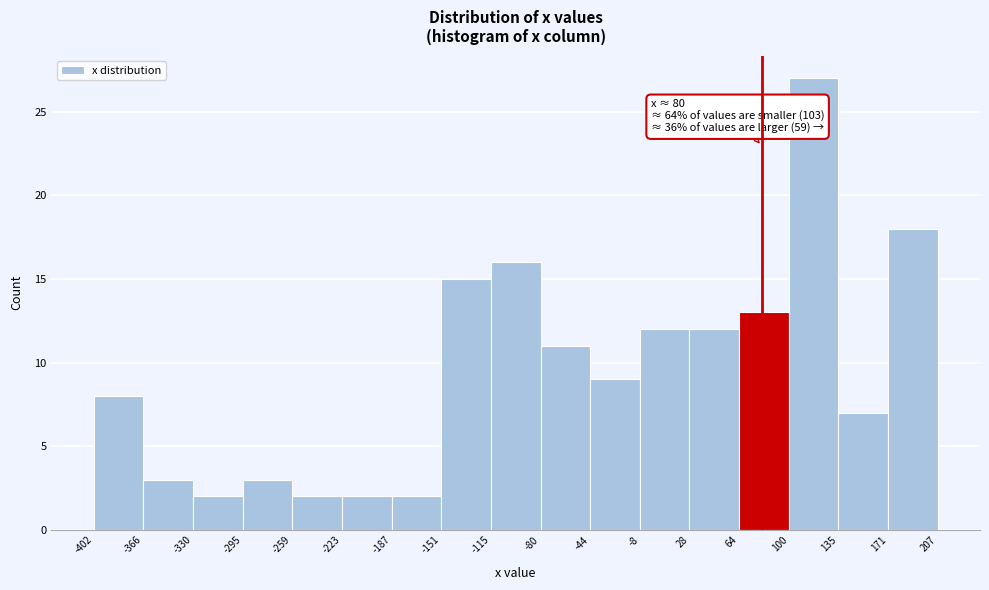

Which range on the x-axis has the tallest bar?

100 to 135